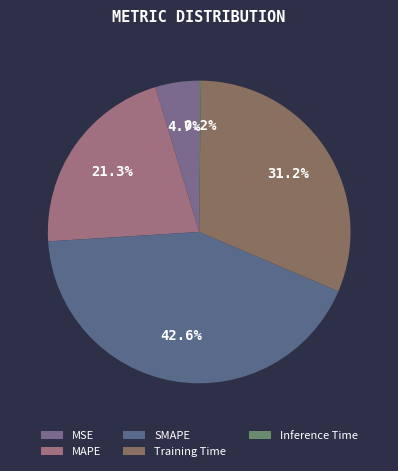

Rank the categories by value from lowest to highest.

Inference Time, MSE, MAPE, Training Time, SMAPE